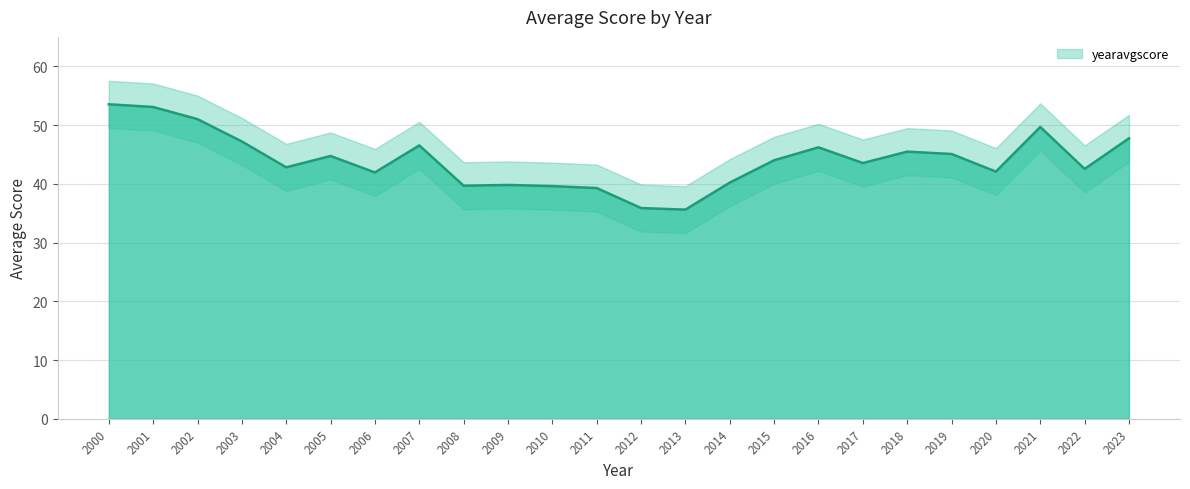

Which has a higher value, 2008 or 2011?

2008